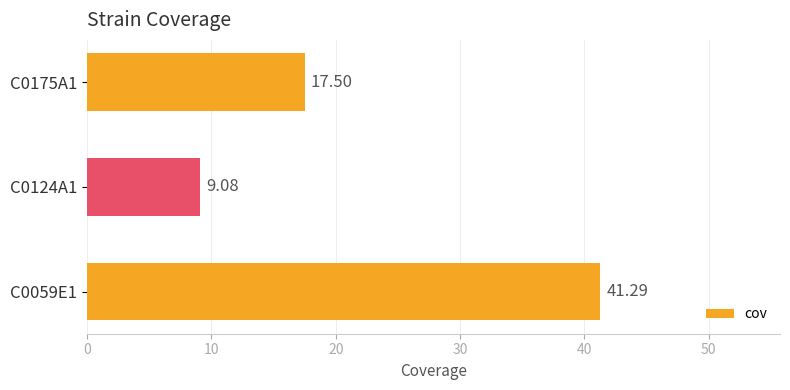

What is the difference between the maximum and second lowest values?

23.8